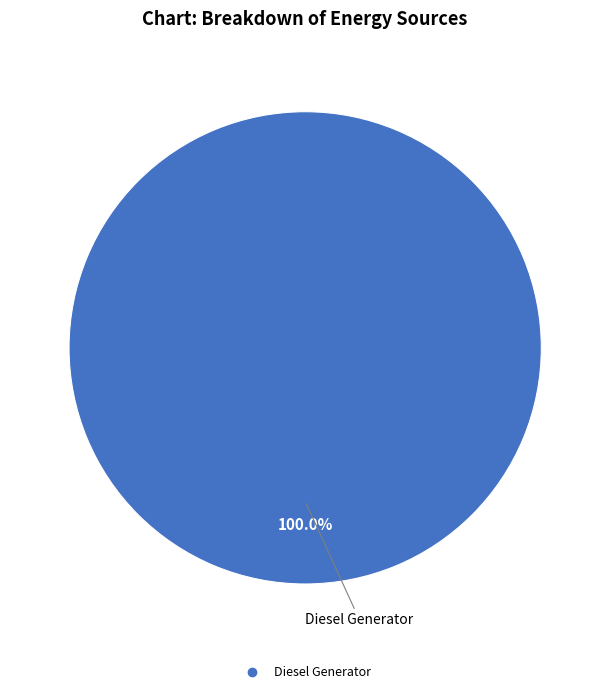

How many segments does this pie chart have?

1